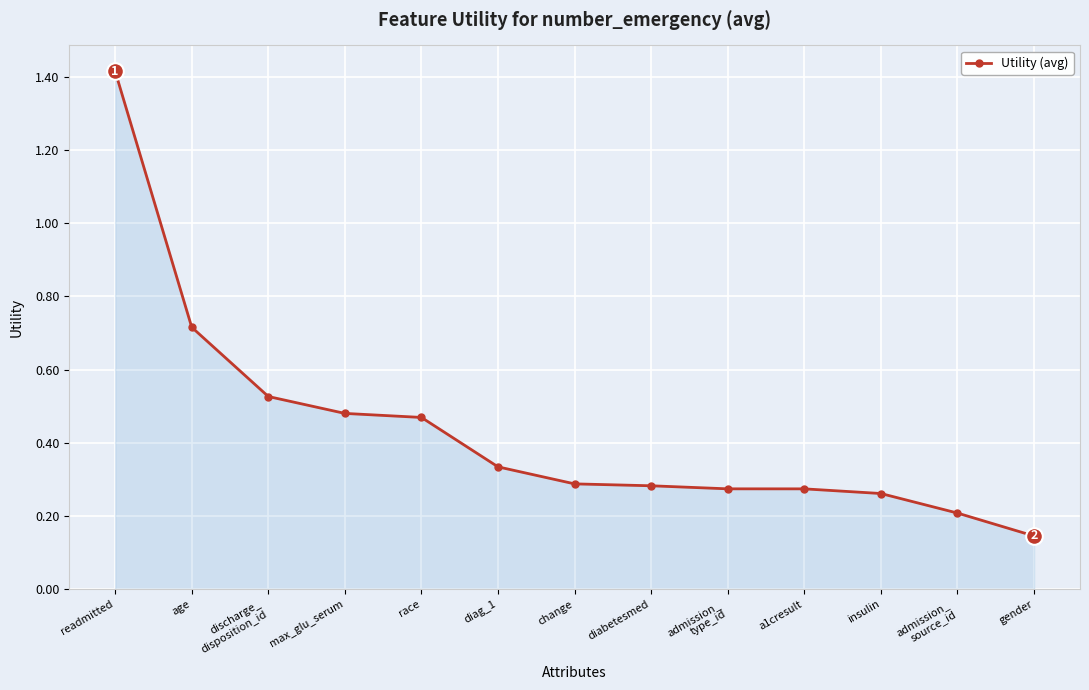

What is the sum of the values at insulin and gender?

0.4